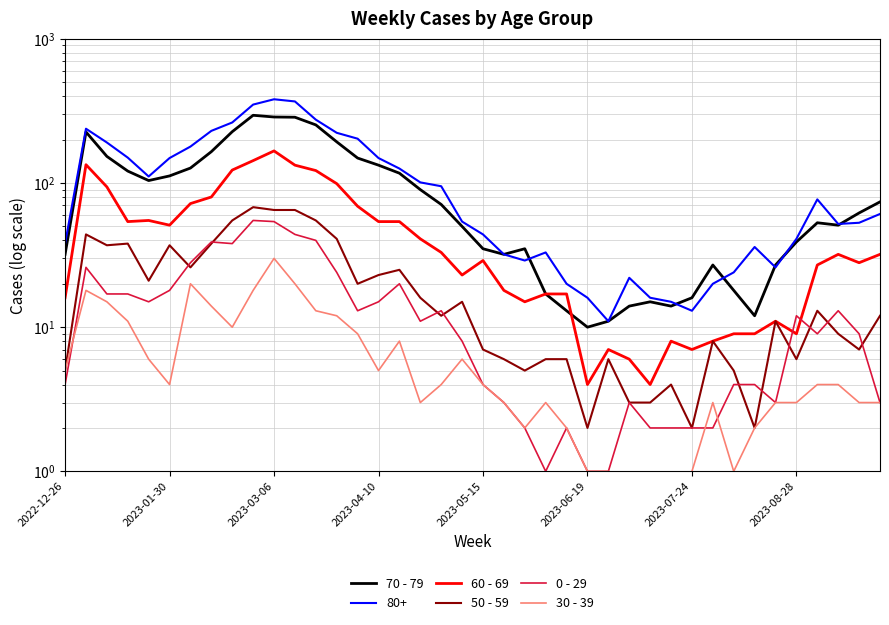

What is the value of the 70 - 79 point at the 3rd from the left?

153.0